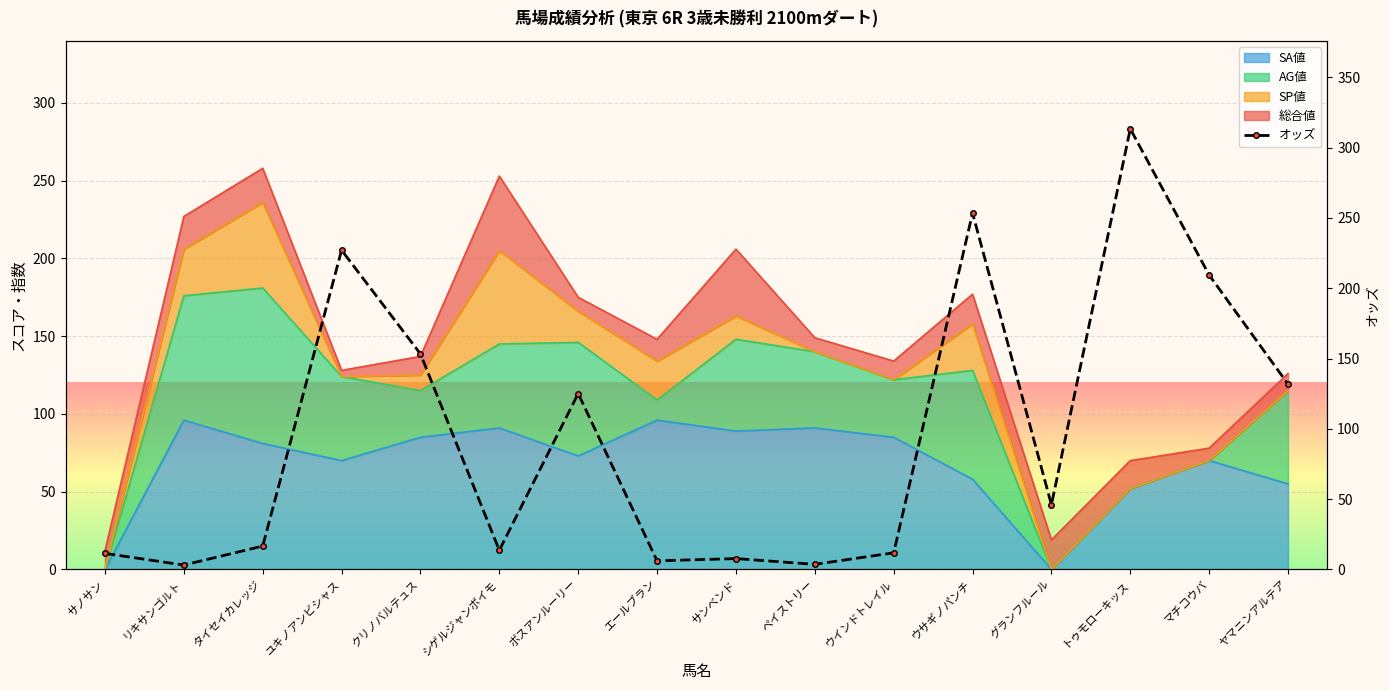

True or false: the data shows 153.3 at クリノバルテュス.

True